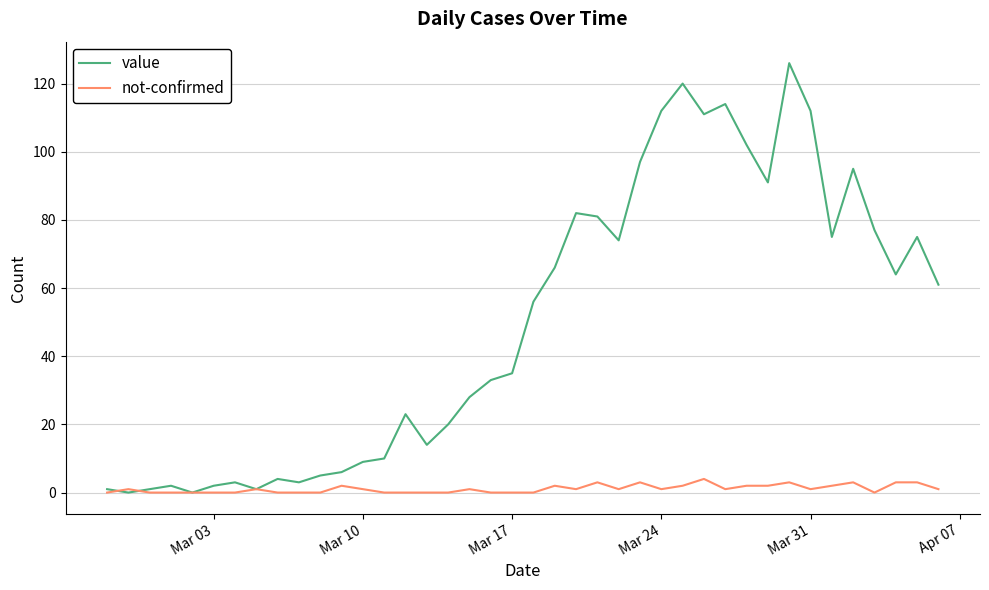

Which series has the largest range (max minus min)?

value